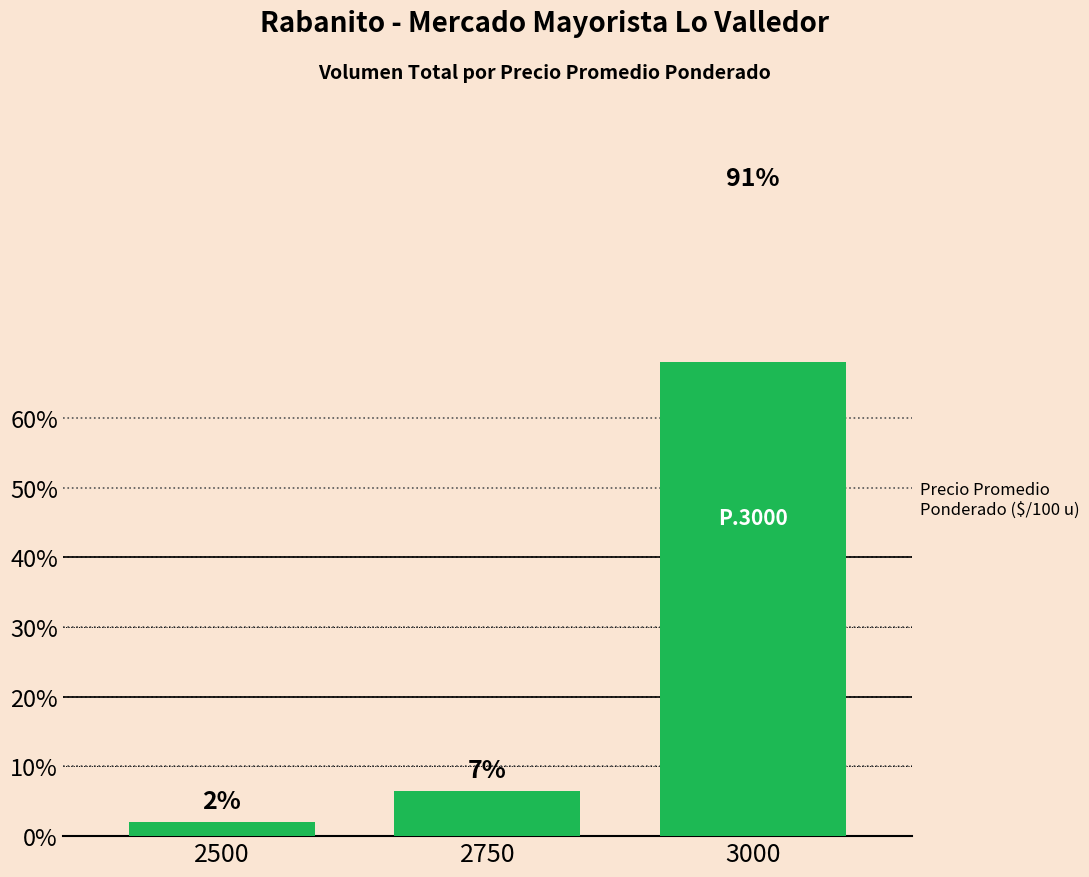

What is the value of the 3rd bar from the left?

91.4